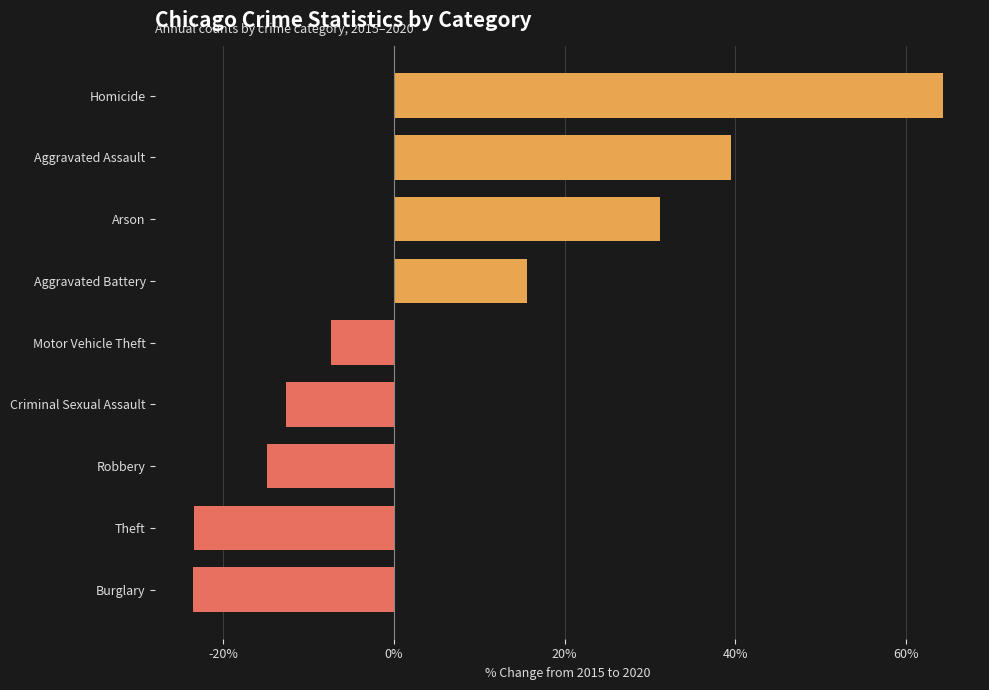

What is the label of the 7th bar from the top?

Robbery